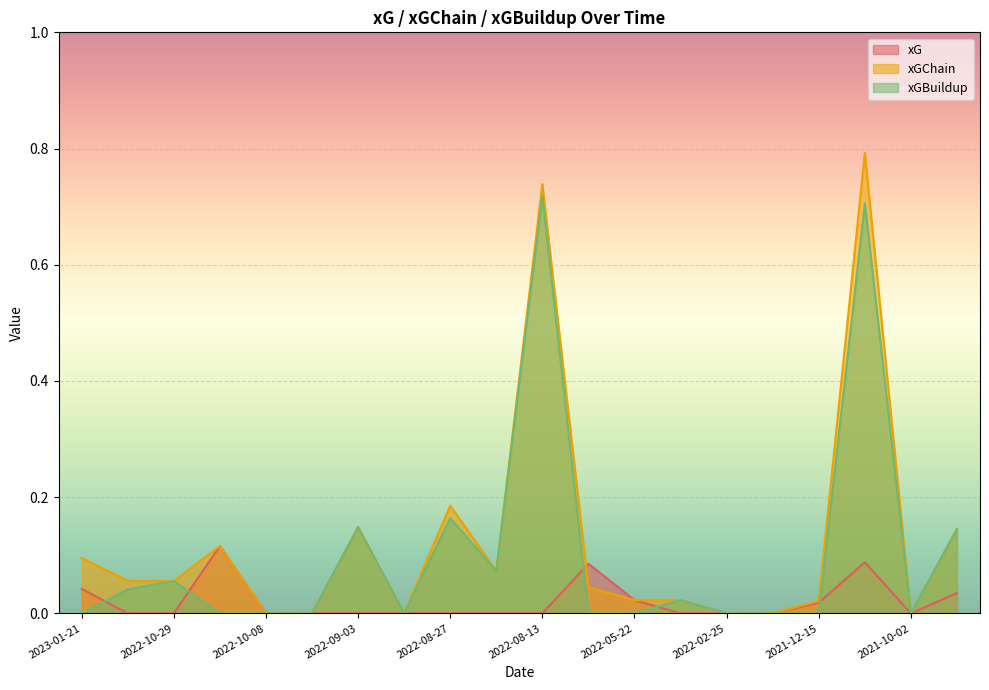

True or false: xGChain has a value of 0.5 at 2022-09-16.

False